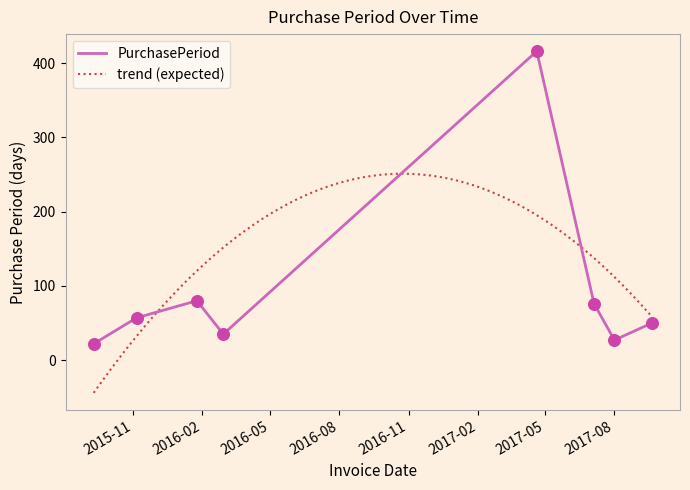

What is the highest value of the PurchasePeriod series?

416